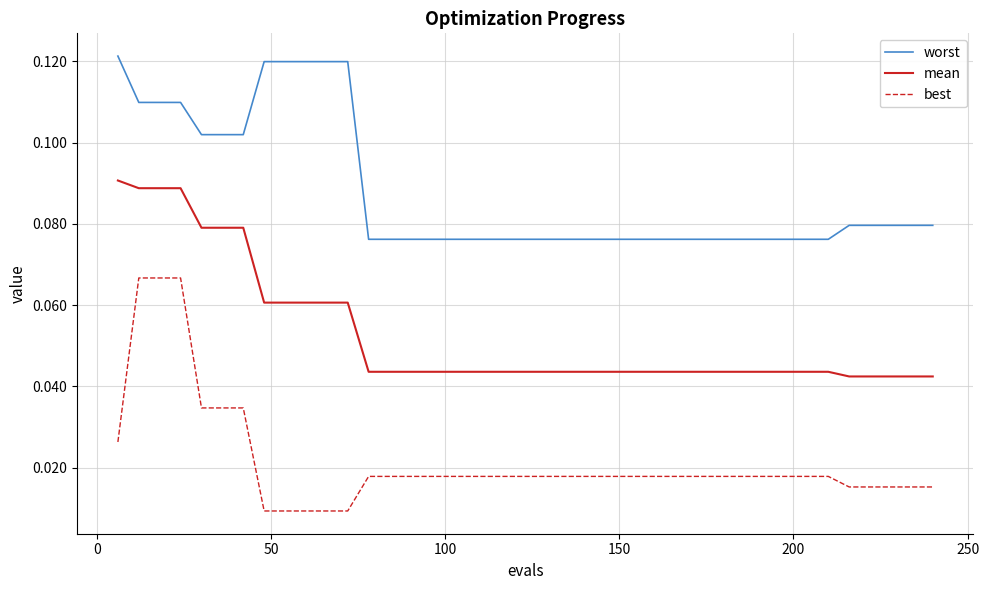

Rank the series by their maximum value, from highest to lowest.

worst, mean, best